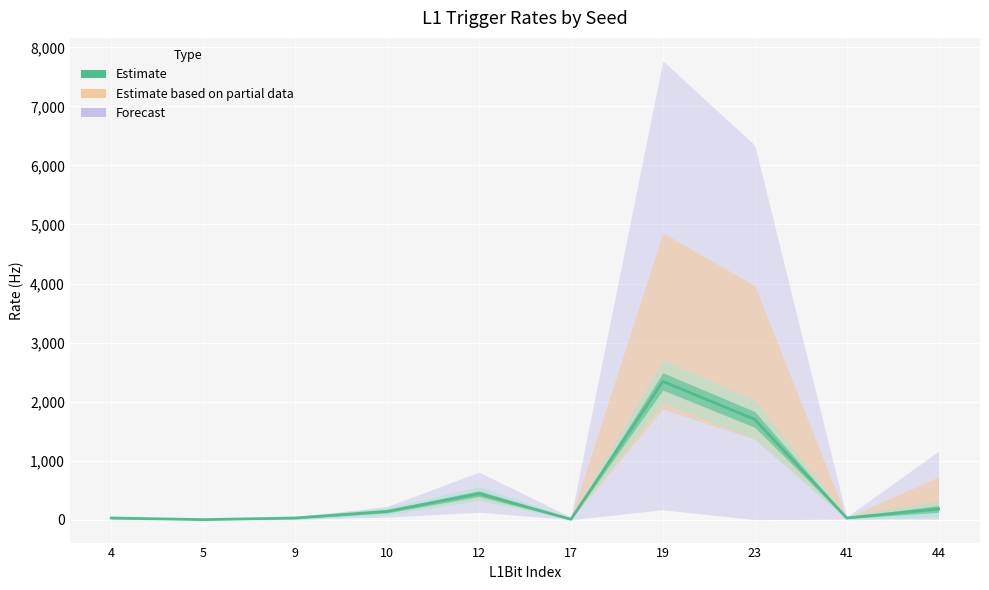

List the labels in order of value, smallest first.

5, 17, 4, 9, 41, 10, 44, 12, 23, 19